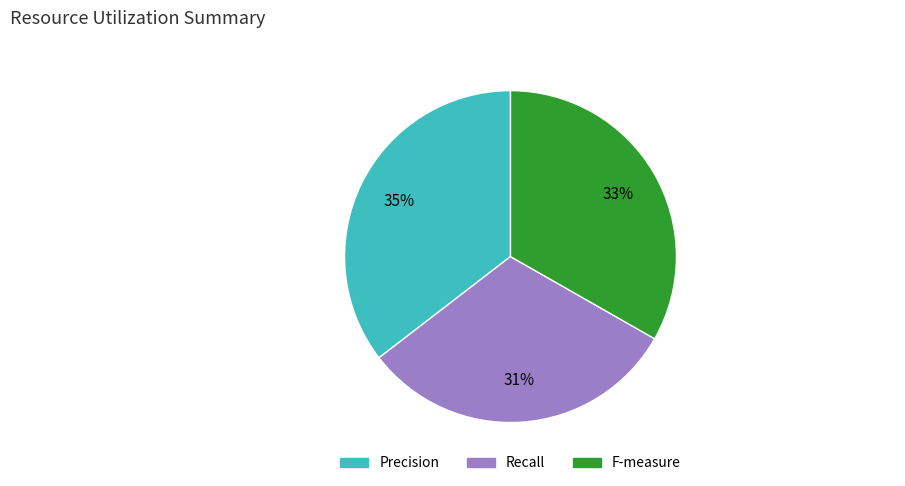

Is it true that Precision is 27% of the pie?

False